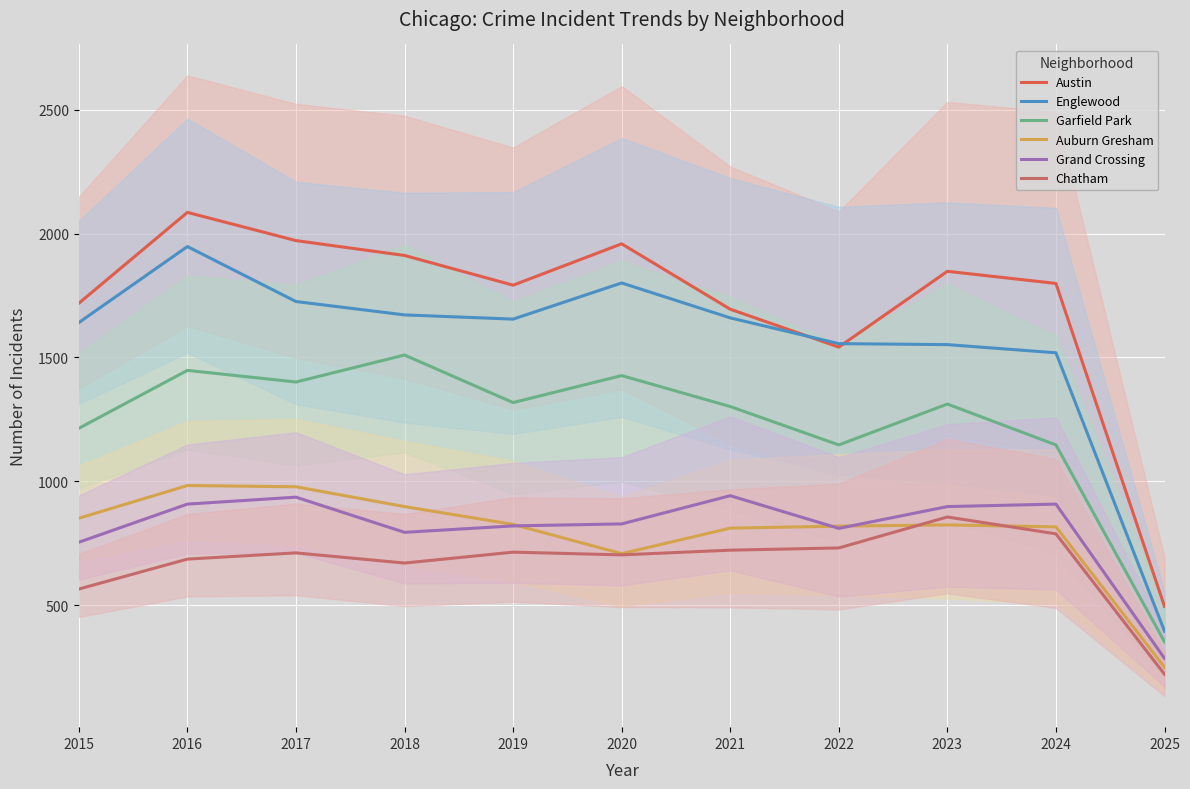

The Garfield Park series shows 520 at 2015. True or false?

False